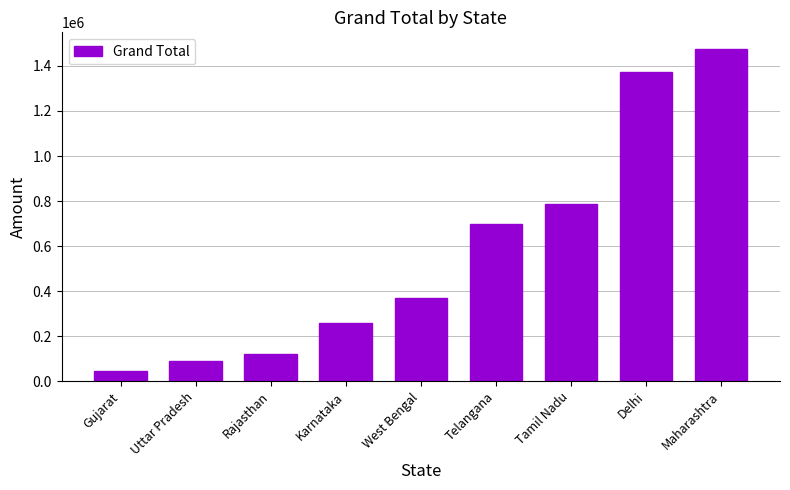

How many data points are less than 370000?

4